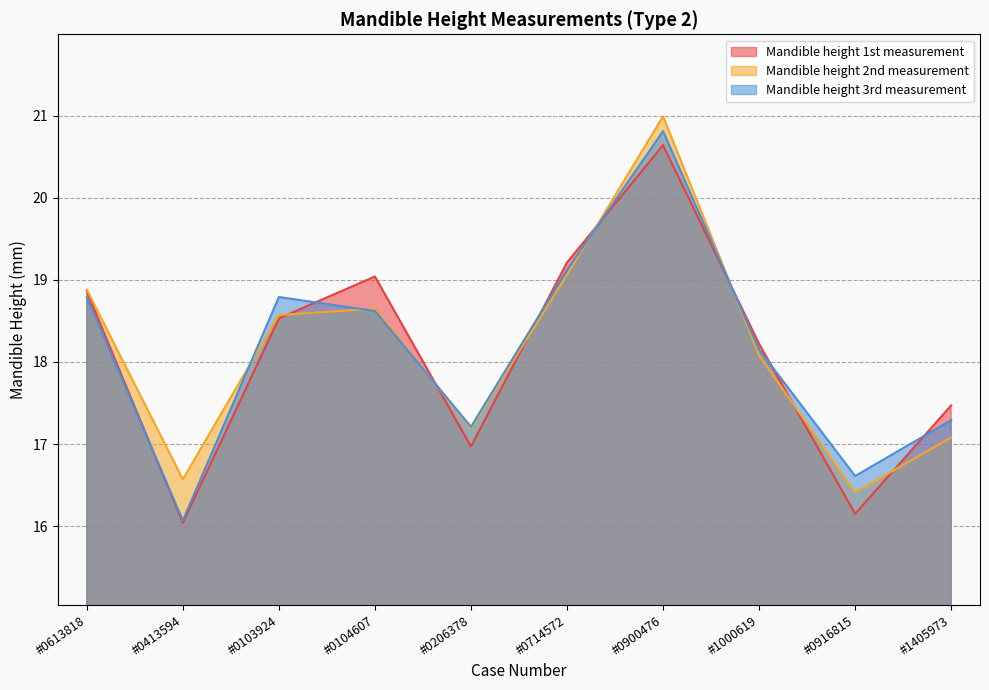

Rank the categories by Mandible height 3rd measurement value from highest to lowest.

#0900476, #0714572, #0613818, #0103924, #0104607, #1000619, #1405973, #0206378, #0916815, #0413594